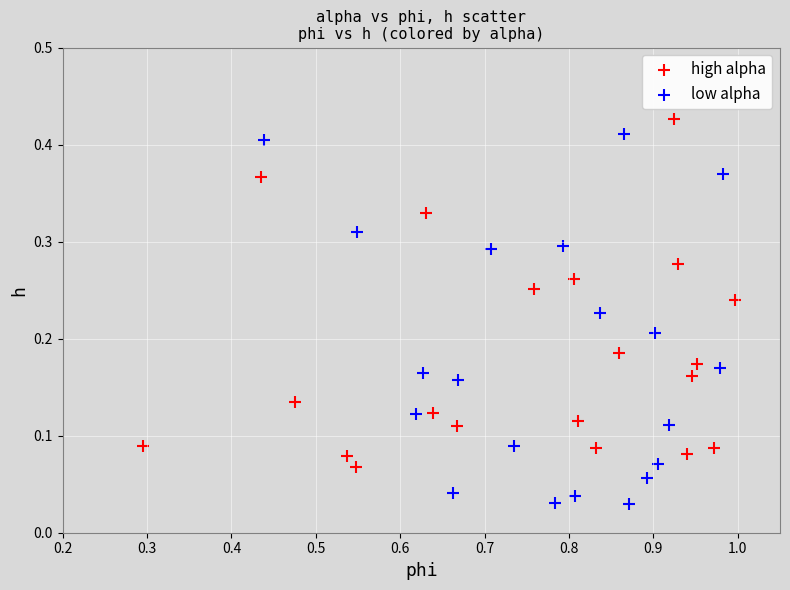

Which series has the largest Y range (max minus min)?

low alpha